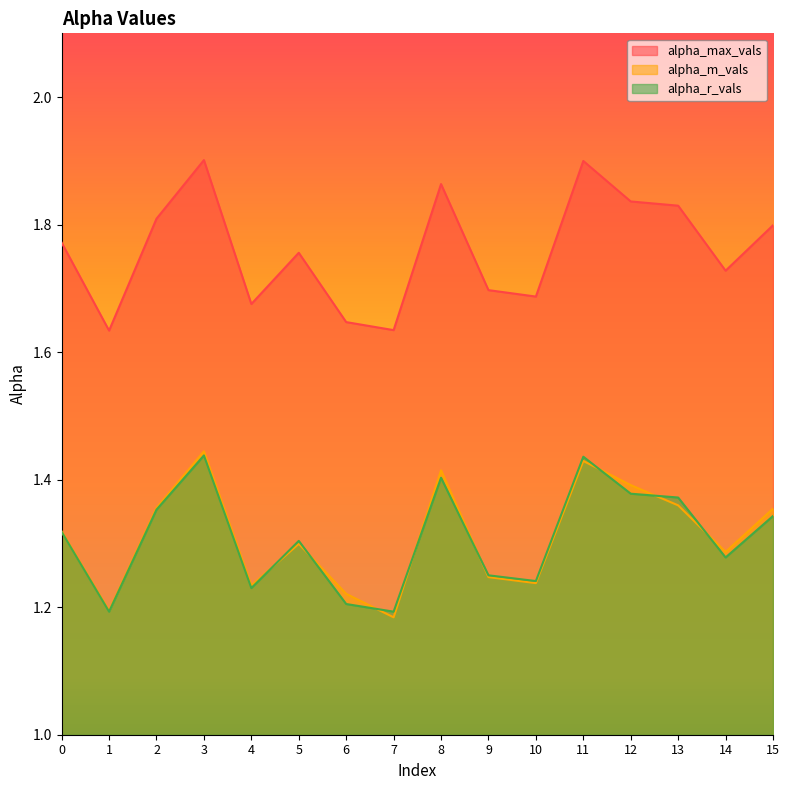

List the series in order of their peak value, highest first.

alpha_max_vals, alpha_m_vals, alpha_r_vals